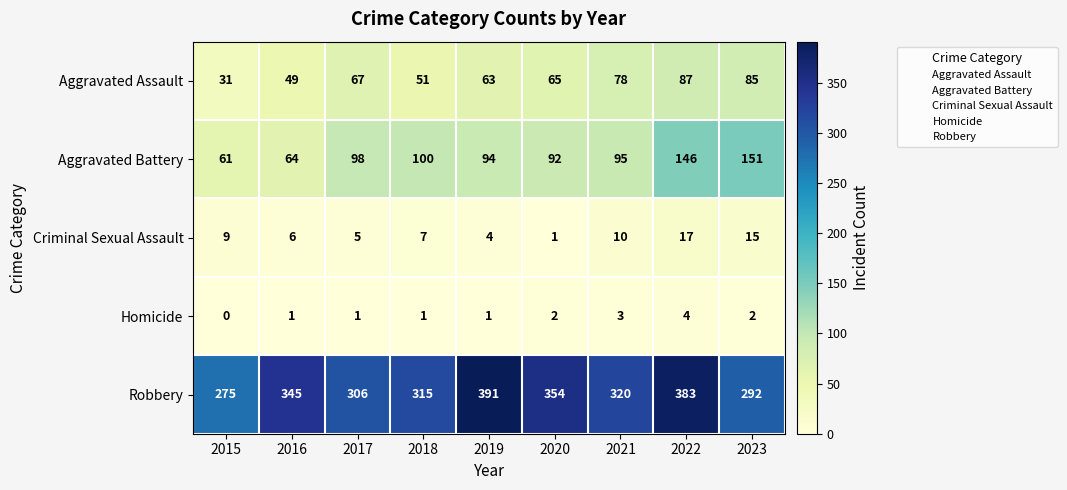

Which label corresponds to the largest value in the chart?

2019